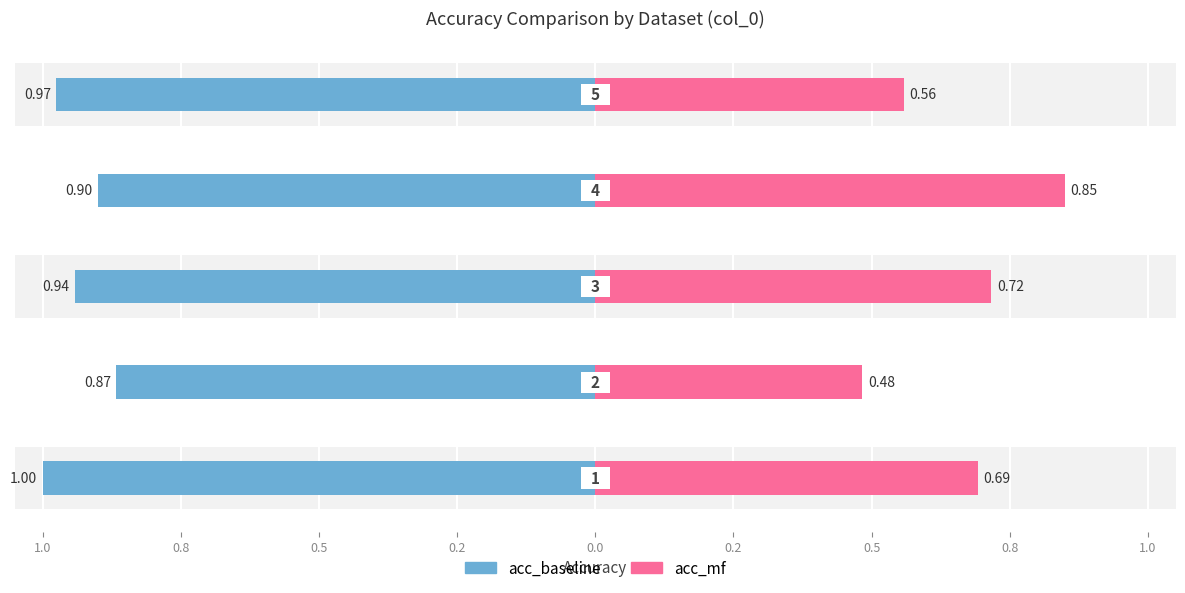

Count the number of data series in this chart.

2